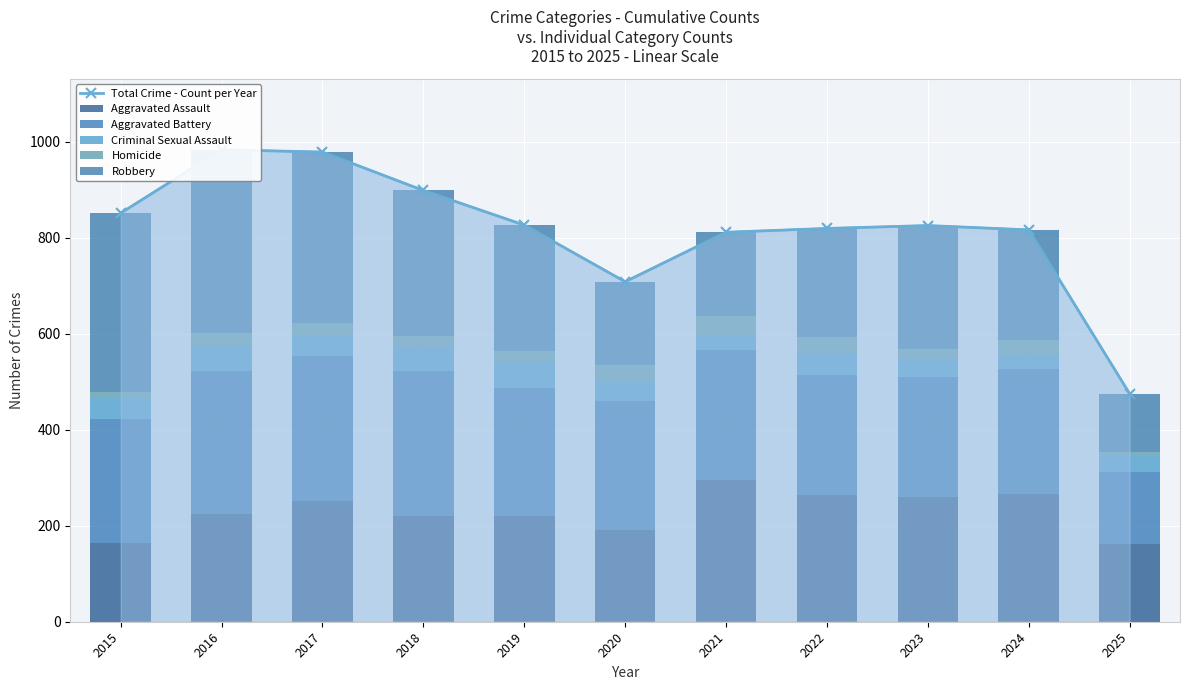

What is the difference between the Aggravated Assault values at 2017 and 2019?

31